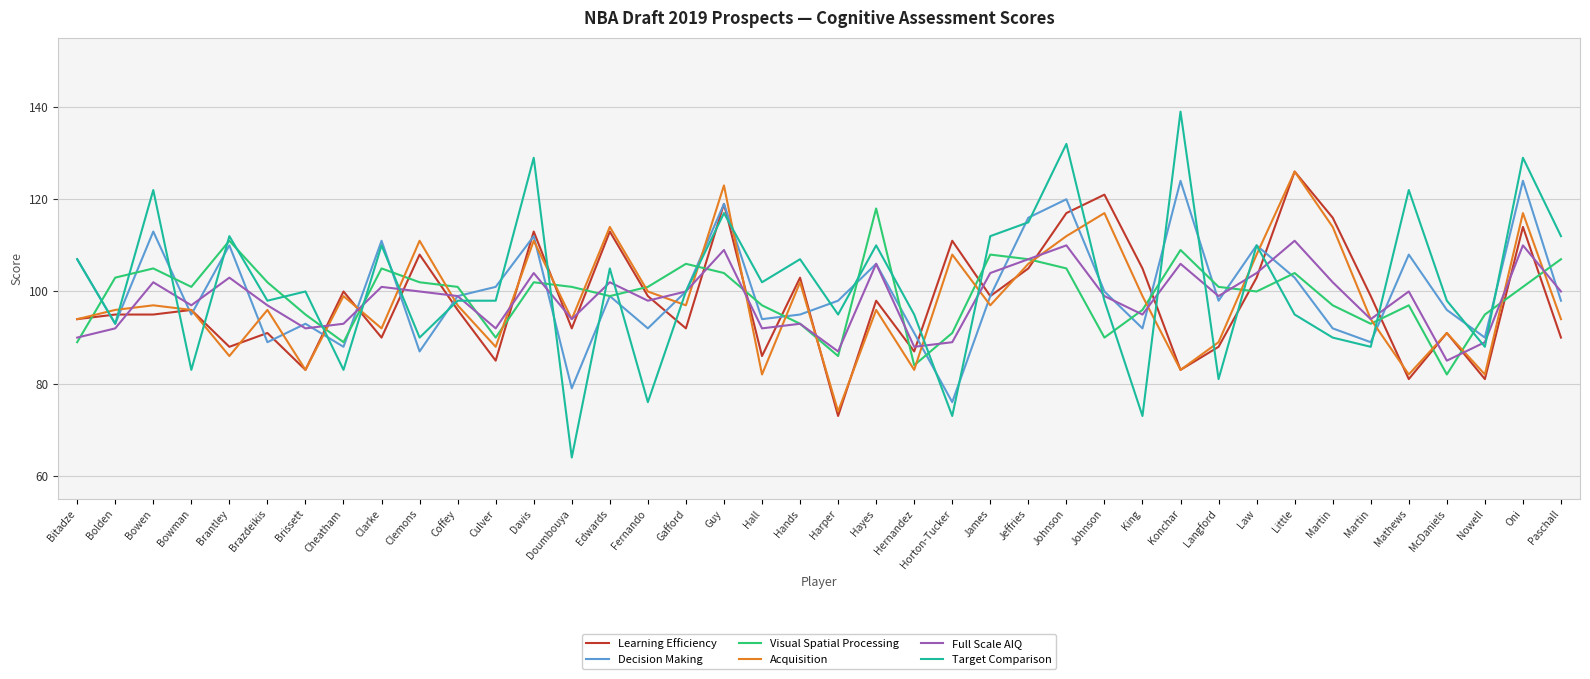

Rank the series at Hayes from lowest to highest value.

Acquisition, Learning Efficiency, Decision Making, Full Scale AIQ, Target Comparison, Visual Spatial Processing